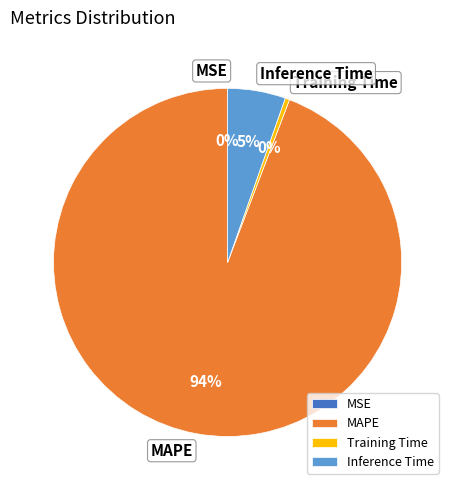

To the nearest percent, what is the combined percentage of Training Time and MAPE?

95%